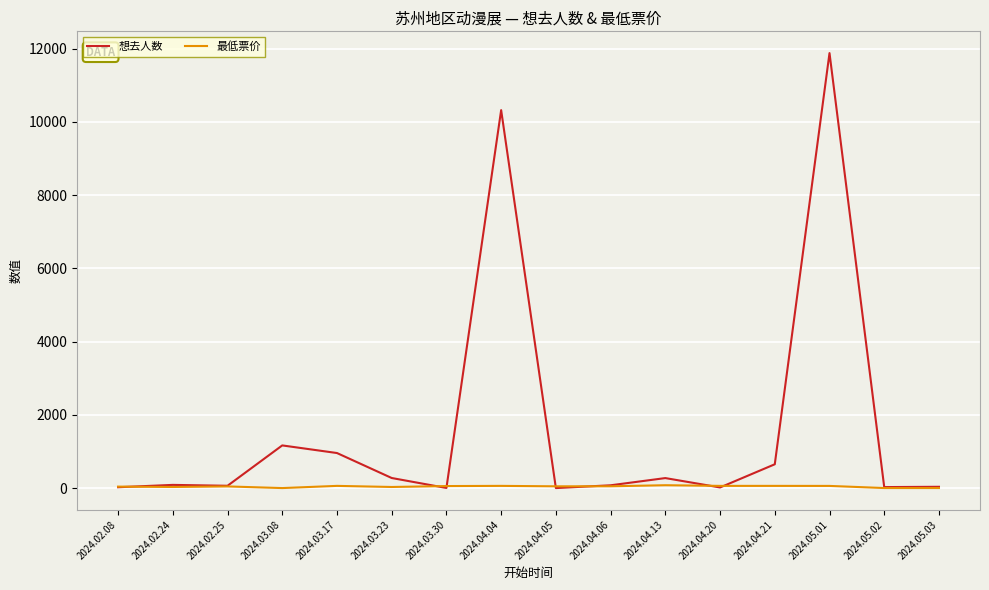

The value of 想去人数 at 2024.04.05 is 0.0. True or false?

True